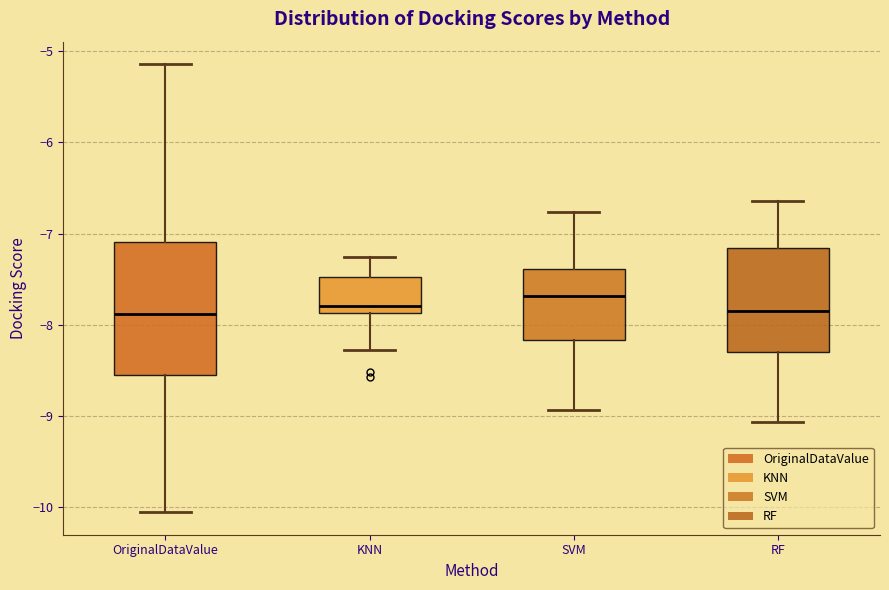

Which box has the highest median line?

SVM